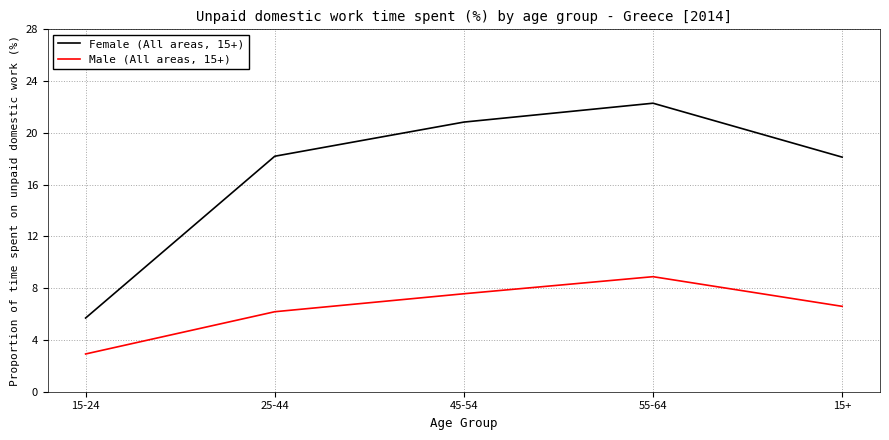

What is the difference between the maximum and second lowest values in the Male (All areas, 15+) series?

2.7